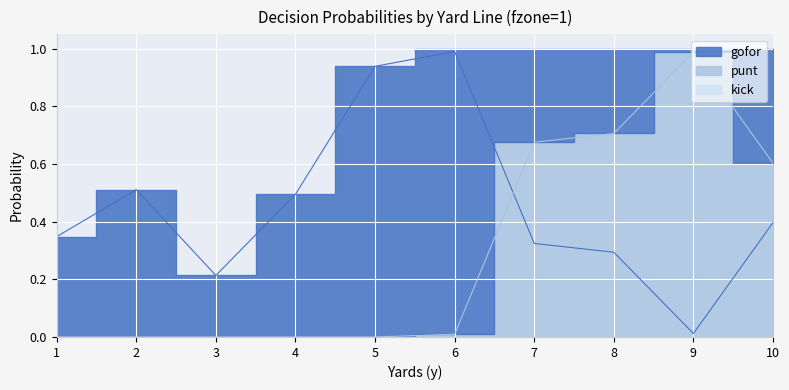

After their last crossing, which series has the higher values: punt or gofor?

punt